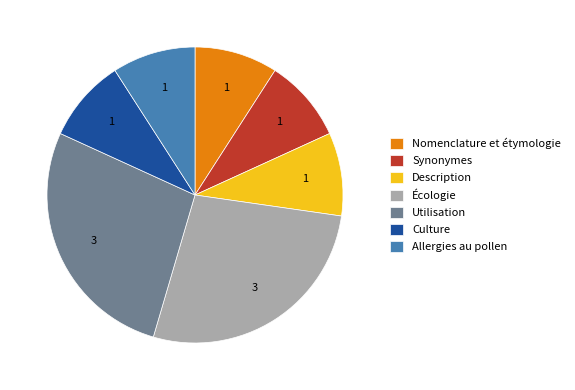

Between Utilisation and Description, which is larger?

Utilisation